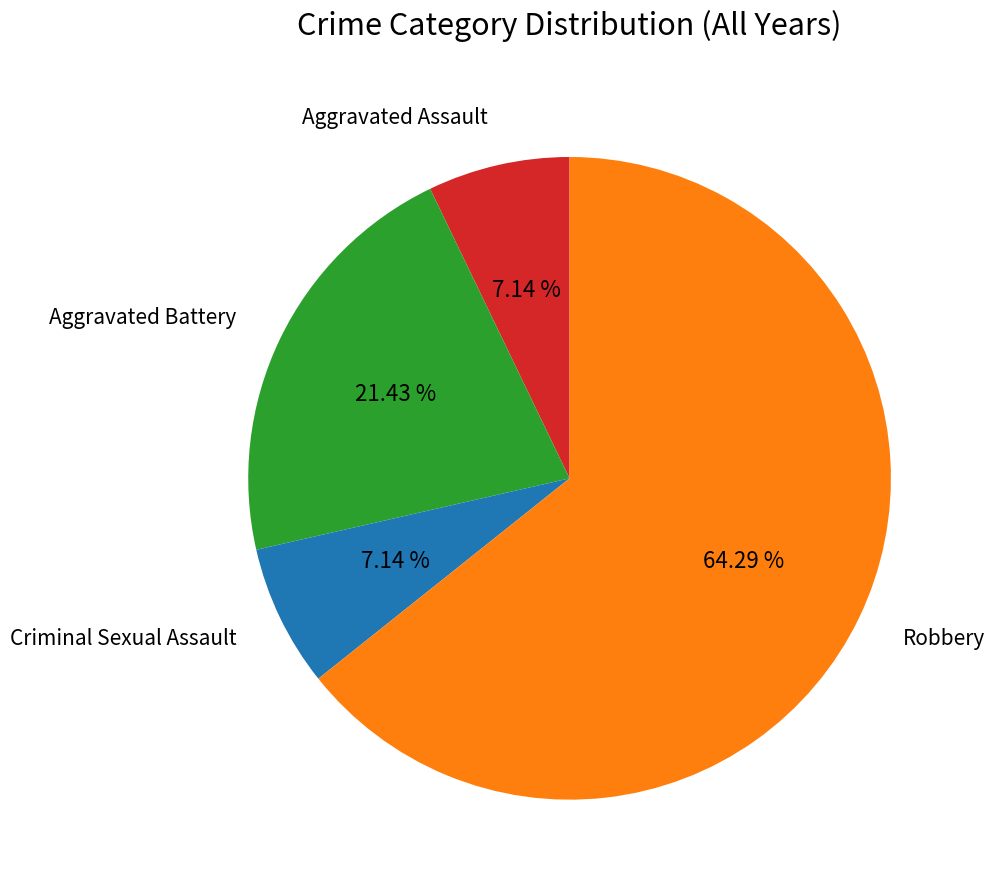

What percentage is the Robbery slice, to the nearest percent?

64%